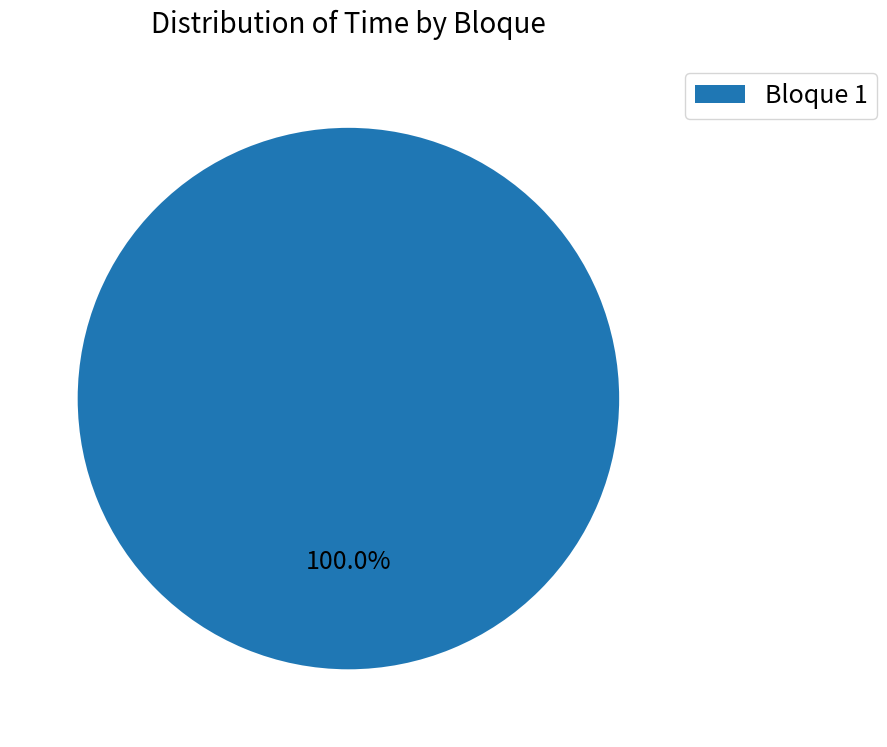

Is there a majority slice in this chart?

Yes